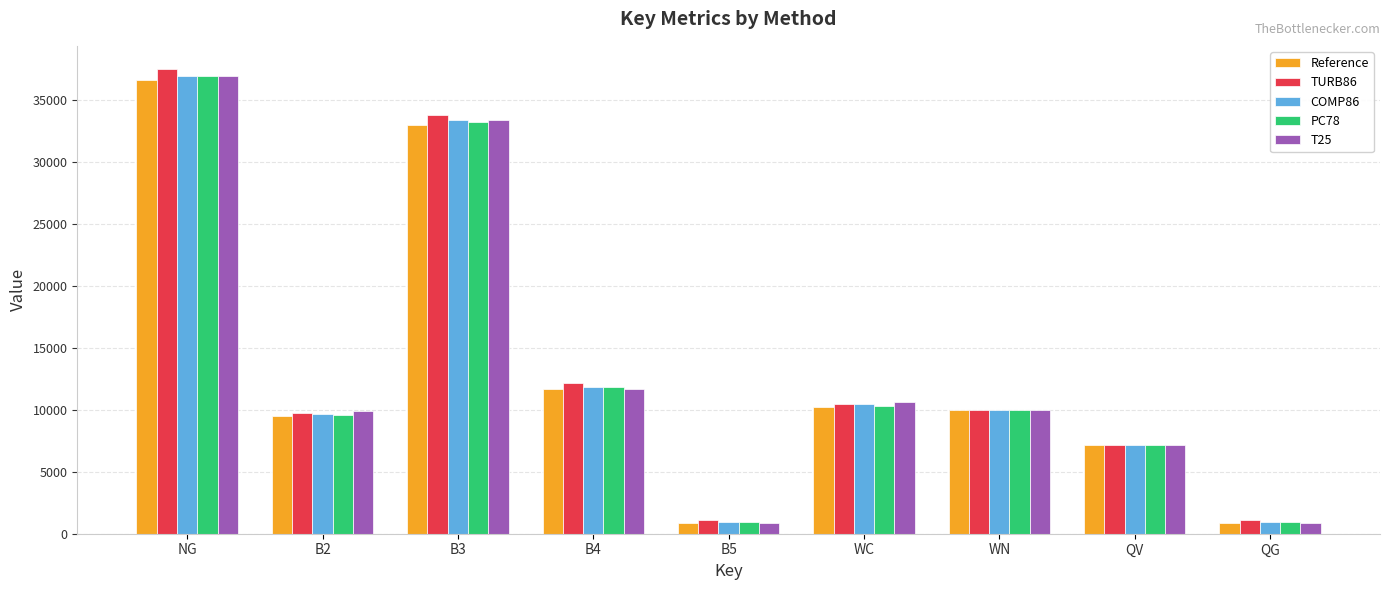

What is the spread (max minus min) of values at QG?

237.7